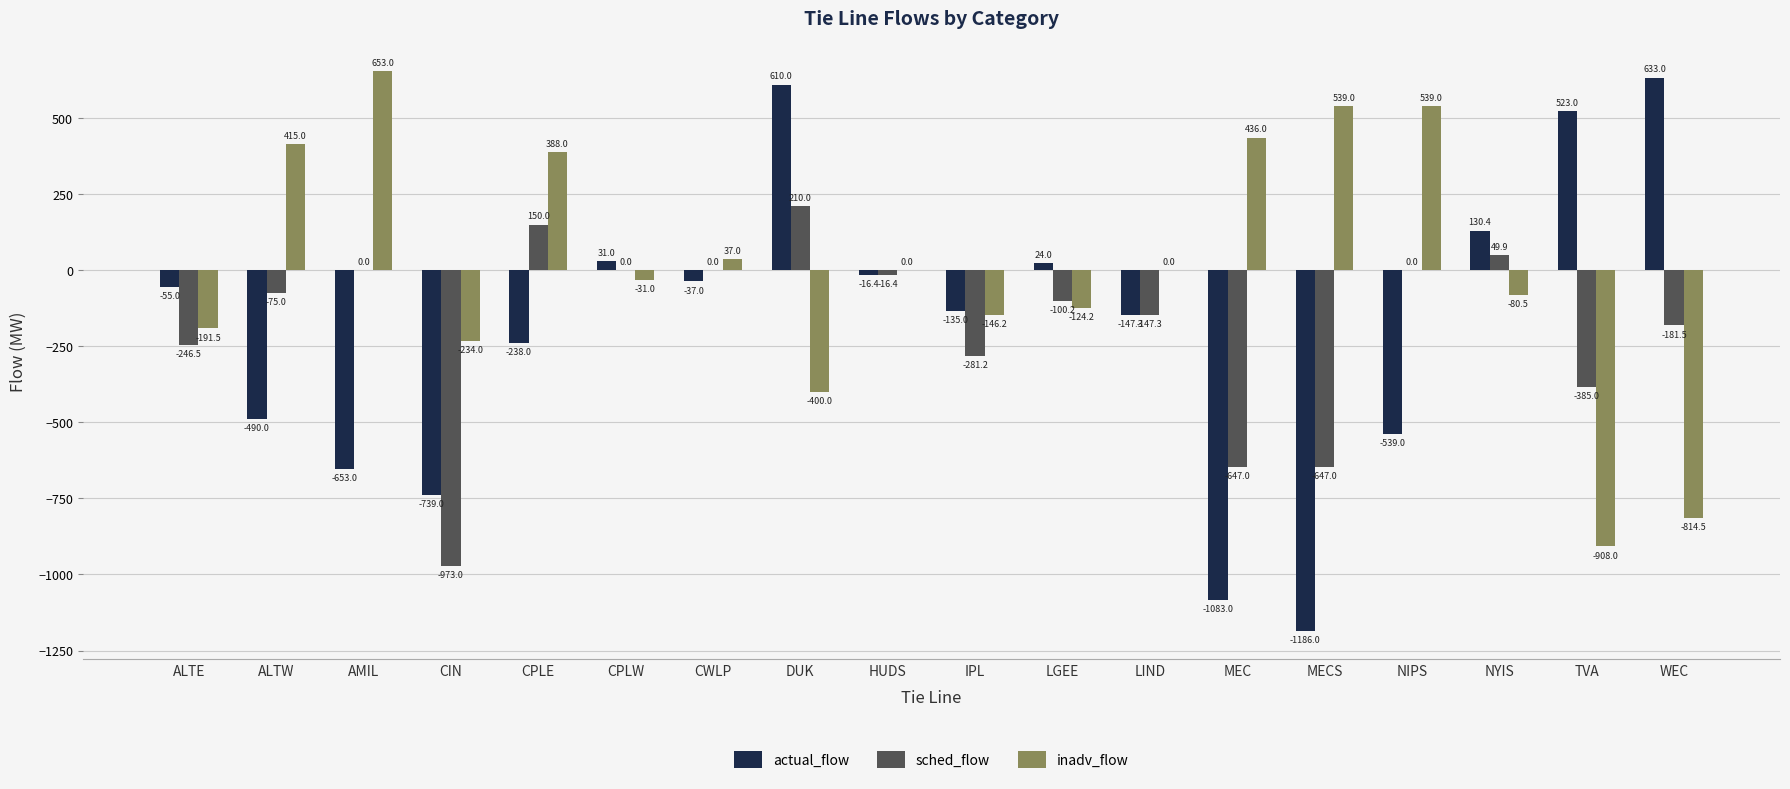

Reading left to right, extract all data points from this chart.

actual_flow: -55.0	-490.0	-653.0	-739.0	-238.0	31.0	-37.0	610.0	-16.4	-135.0	24.0	-147.3	-1083.0	-1186.0	-539.0	130.4	523.0	633.0
sched_flow: -246.5	-75.0	0.0	-973.0	150.0	0.0	0.0	210.0	-16.4	-281.2	-100.2	-147.3	-647.0	-647.0	0.0	49.9	-385.0	-181.5
inadv_flow: -191.5	415.0	653.0	-234.0	388.0	-31.0	37.0	-400.0	0.0	-146.2	-124.2	0.0	436.0	539.0	539.0	-80.5	-908.0	-814.5